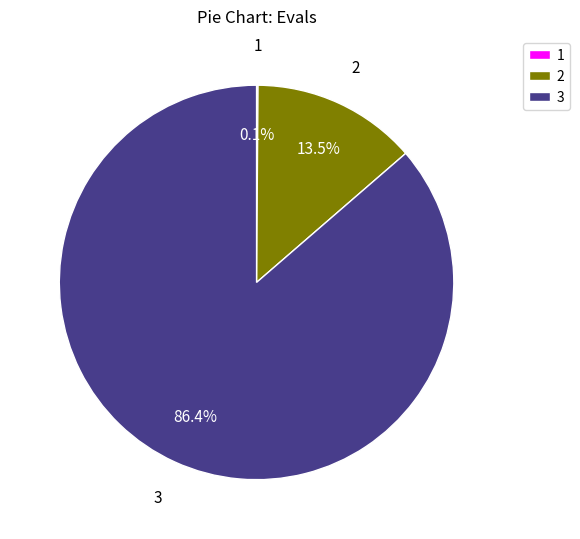

Is there a majority slice in this chart?

Yes